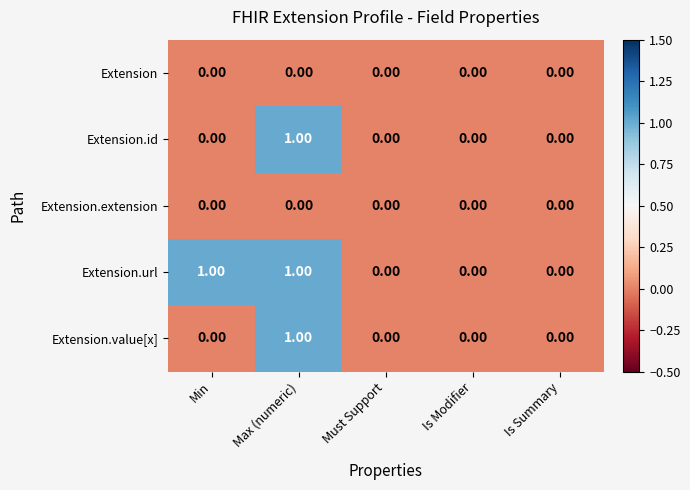

Which series has the largest total across all categories?

Extension.url